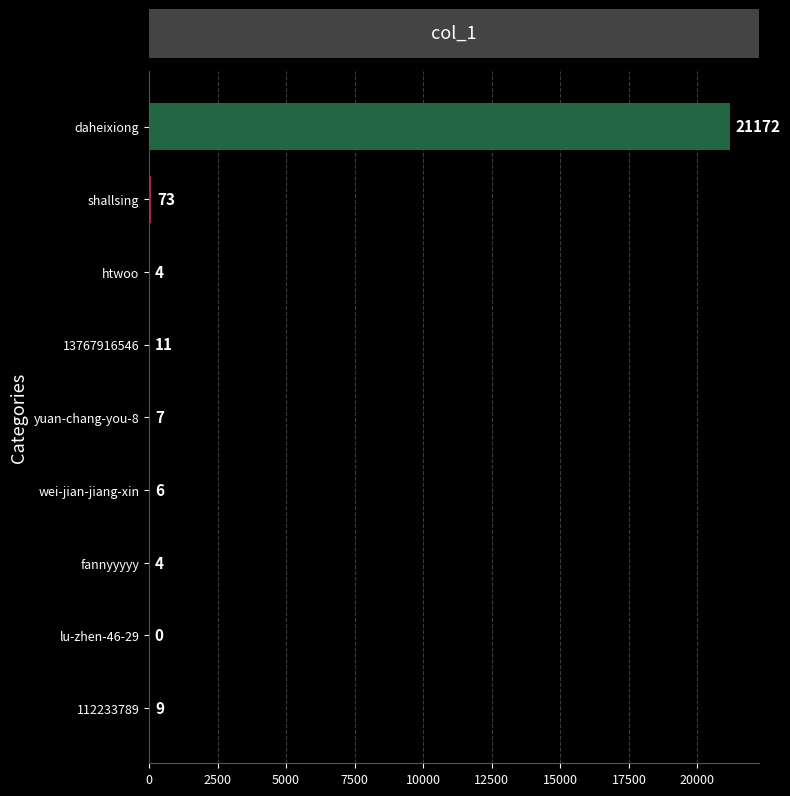

Reading top to bottom, extract all data points from this chart.

daheixiong=21172	shallsing=73	htwoo=4	13767916546=11	yuan-chang-you-8=7	wei-jian-jiang-xin=6	fannyyyyy=4	lu-zhen-46-29=0	112233789=9